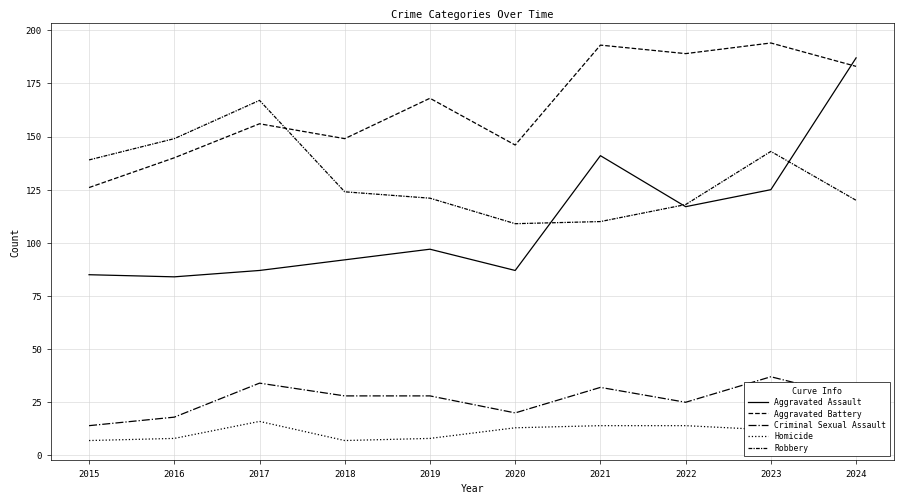

After their last crossing, which series has the higher values: Aggravated Battery or Aggravated Assault?

Aggravated Assault